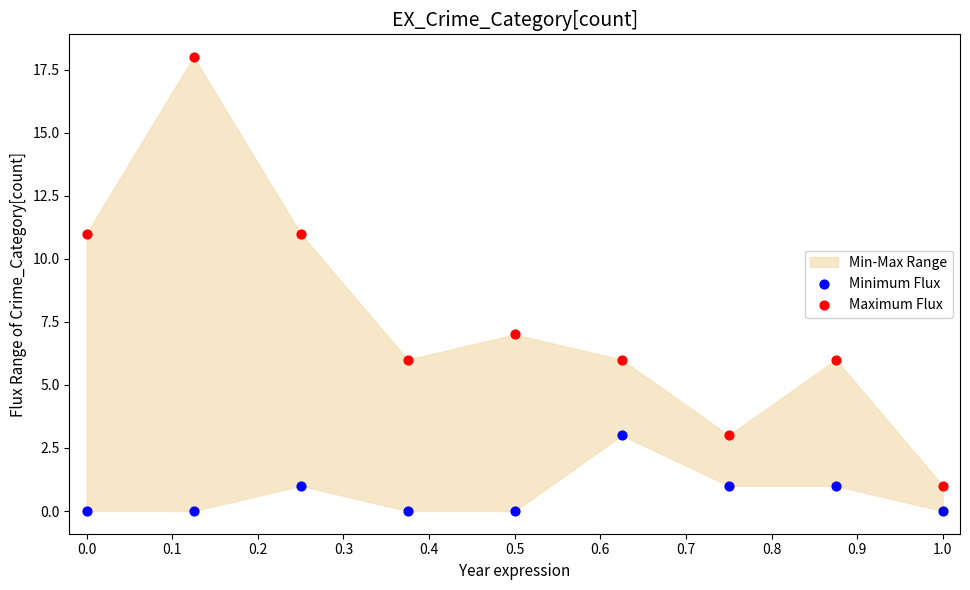

Which series reaches the maximum Y coordinate?

Maximum Flux